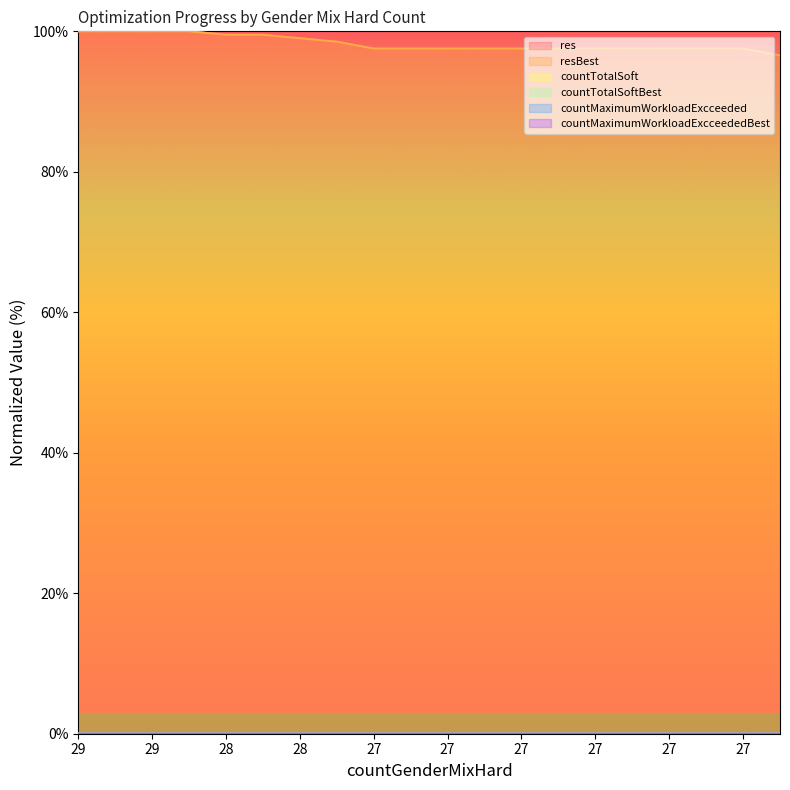

How many values in the res series exceed 97?

19